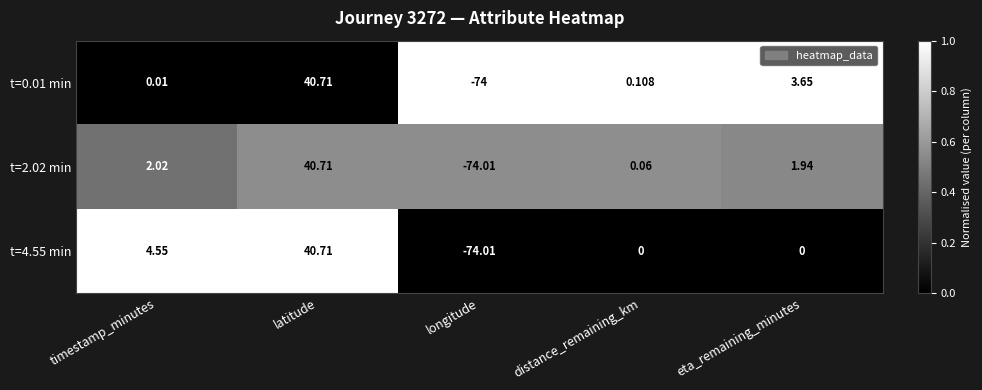

At which category does the chart reach its minimum across all series?

longitude